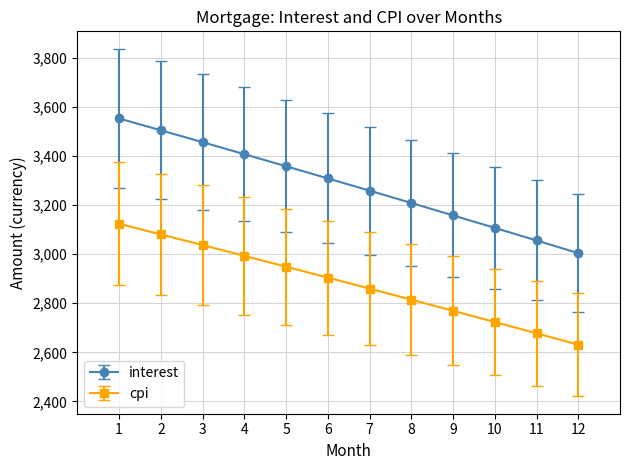

At which category is the sum across all series the highest?

1